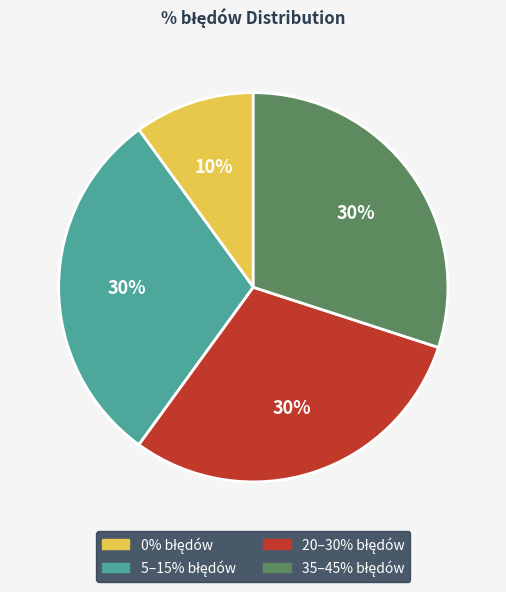

To the nearest percent, what is the average slice percentage?

25%